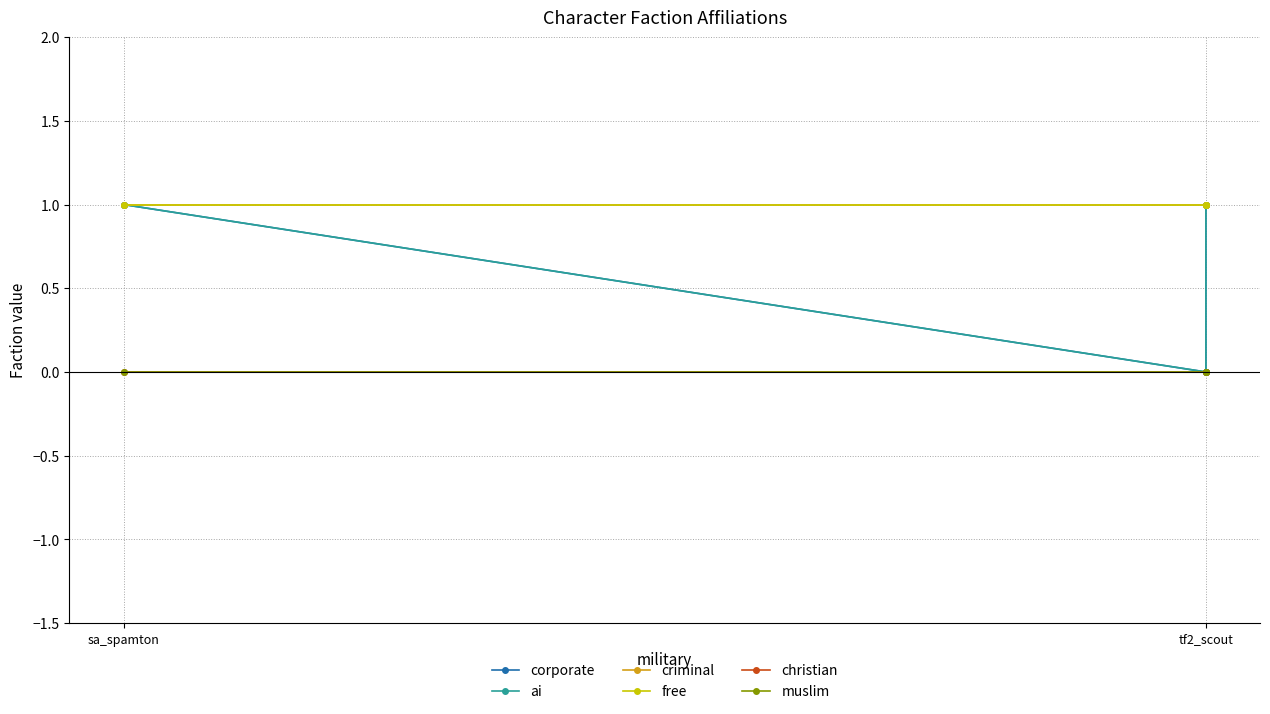

Which series has the widest spread of values?

corporate